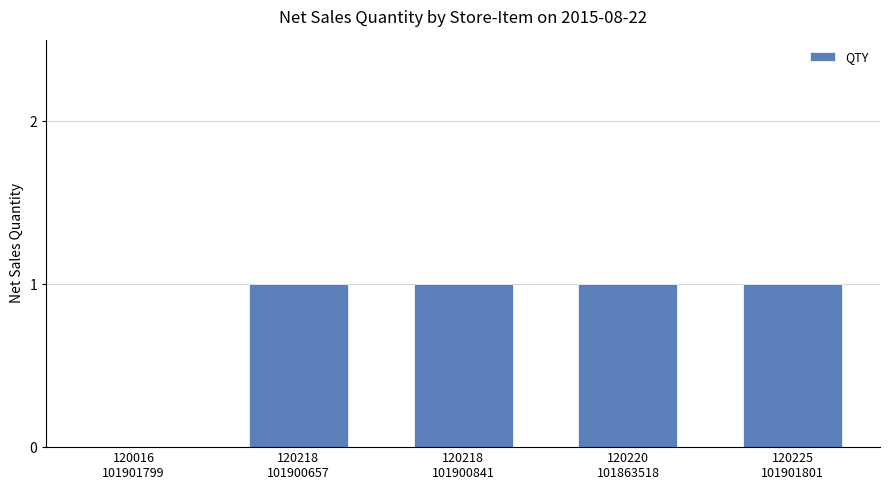

How many data points does each series have?

5